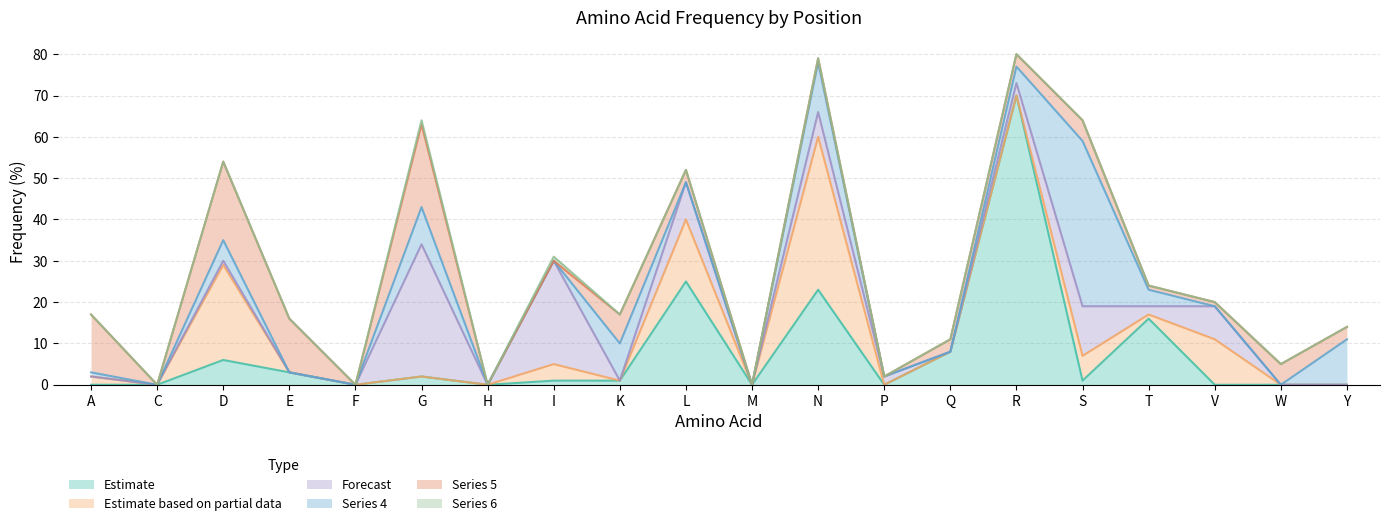

What is the highest value of the Estimate series?

70